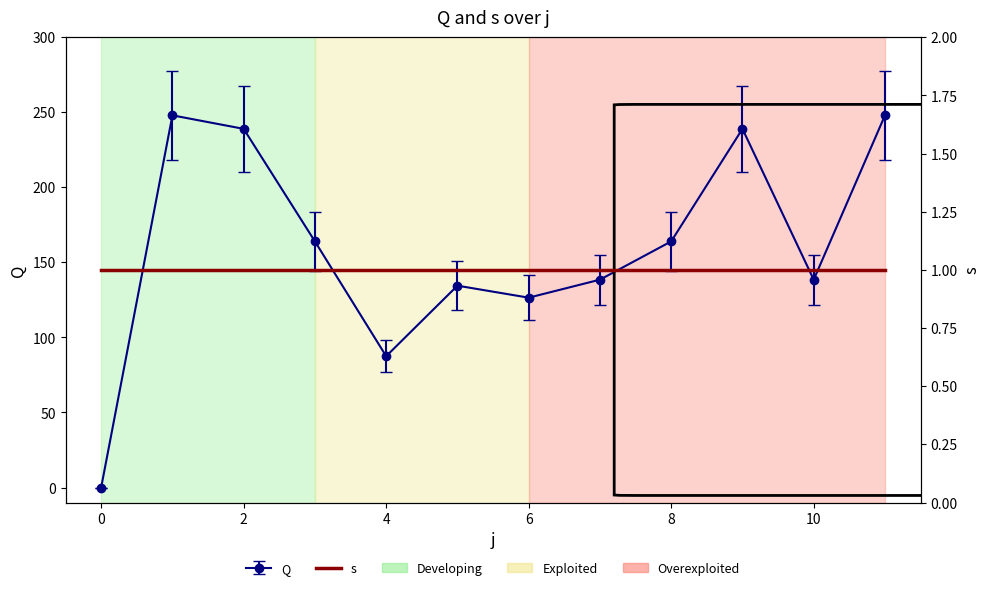

How many interior local valleys (lower than both neighbors) does the data have?

3